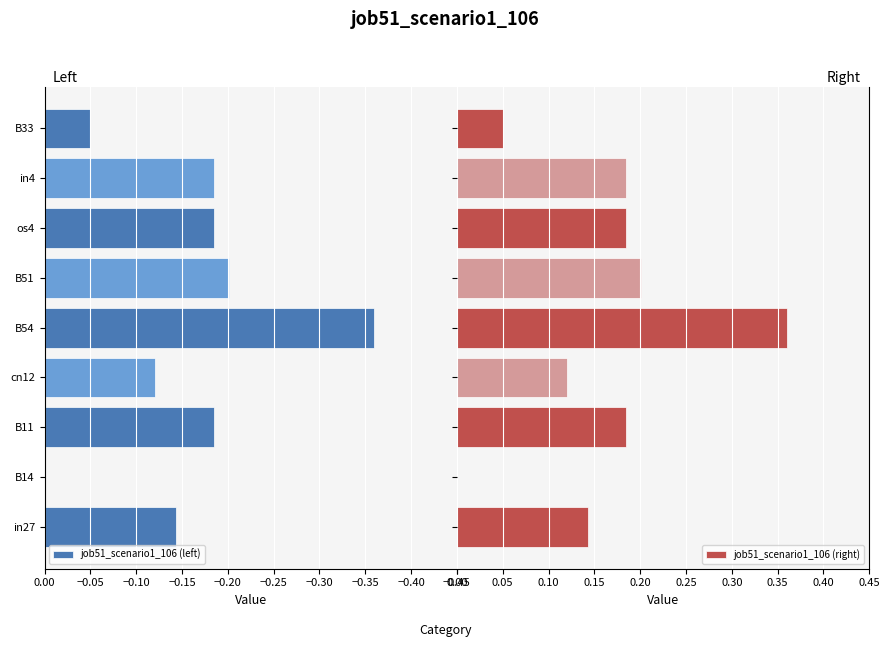

Reading left to right, what are all the values shown in this chart?

job51_scenario1_106 (left): -0.1	0.0	-0.2	-0.1	-0.4	-0.2	-0.2	-0.2	-0.0
job51_scenario1_106 (right): 0.1	0.0	0.2	0.1	0.4	0.2	0.2	0.2	0.0